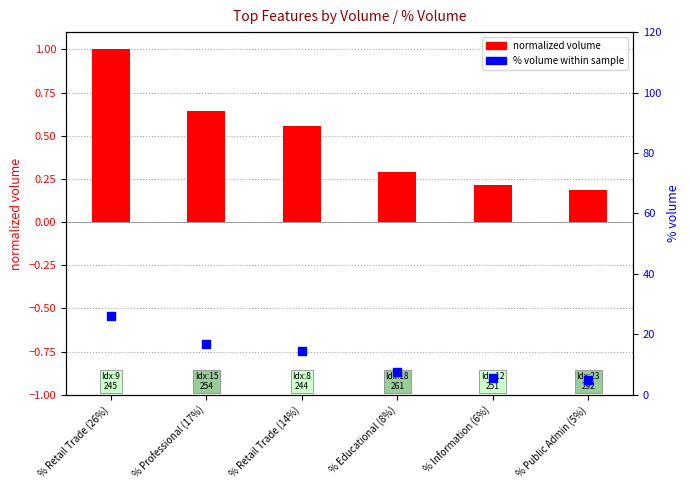

At which category is the sum across all series the highest?

% Retail Trade (26%)